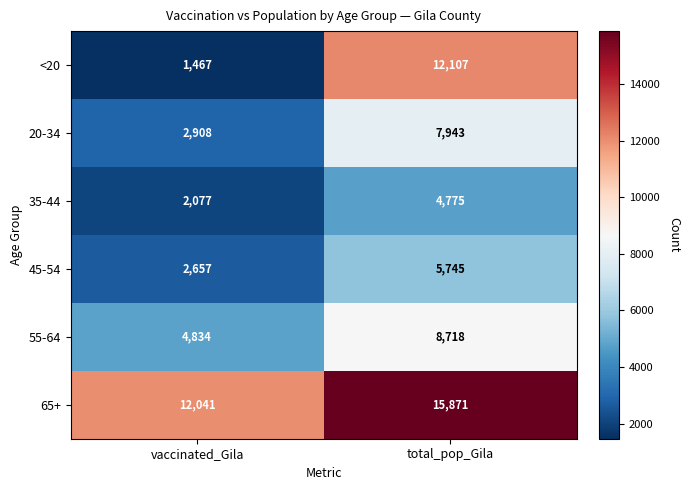

Rank the series by their maximum value, from highest to lowest.

65+, <20, 55-64, 20-34, 45-54, 35-44